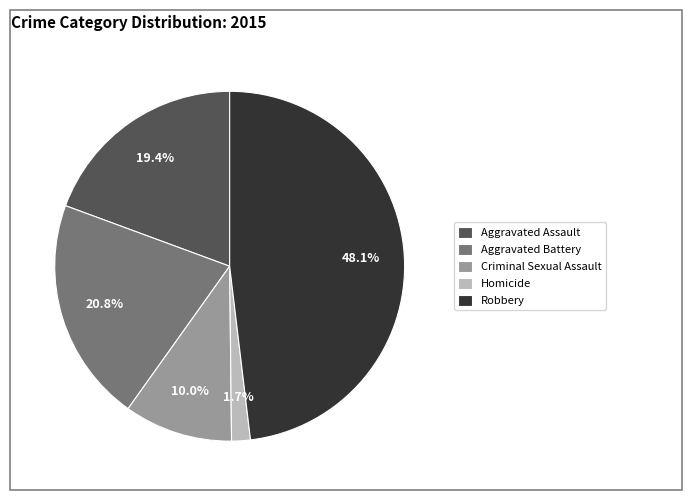

True or false: Aggravated Battery accounts for 28% of the total.

False